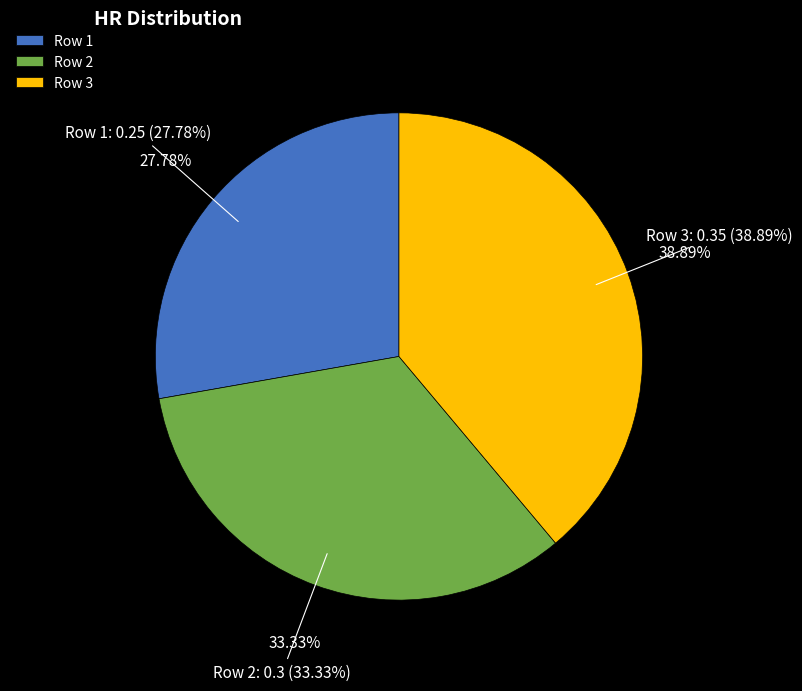

Does any single category account for the majority?

No